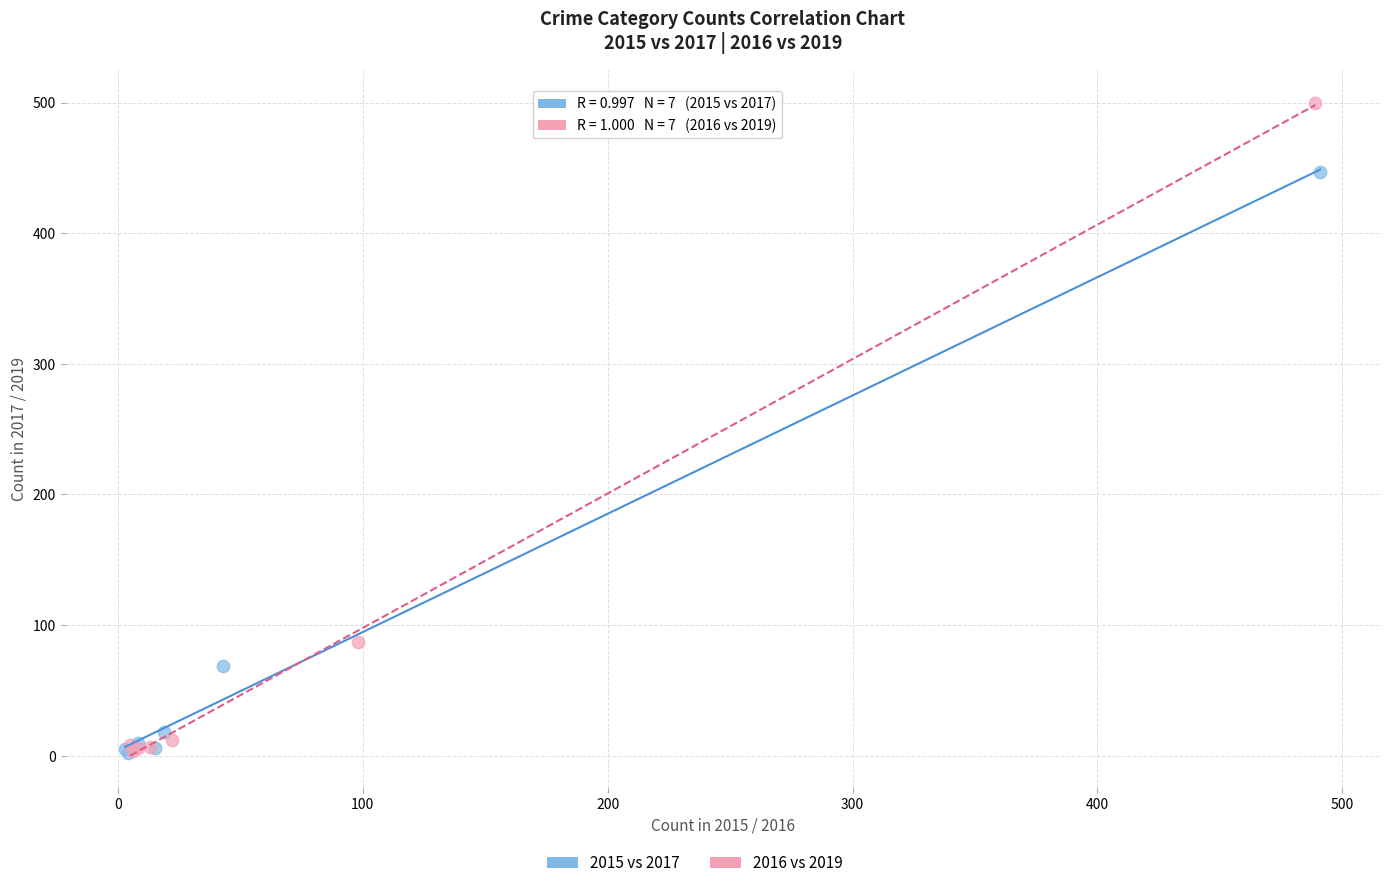

Which series has the largest Y range (max minus min)?

2016 vs 2019